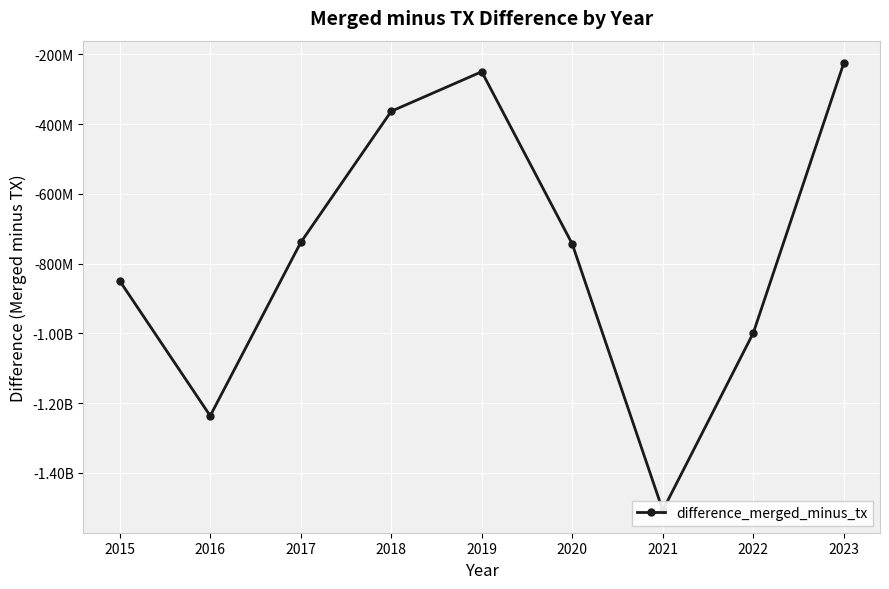

What is the value of the 9th point from the left?

-224522813.9